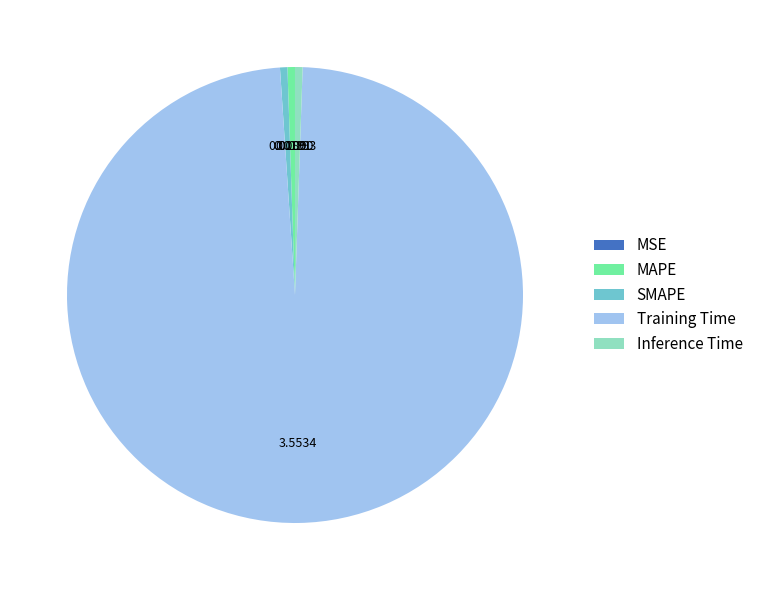

Which category has the biggest portion of the pie?

Training Time